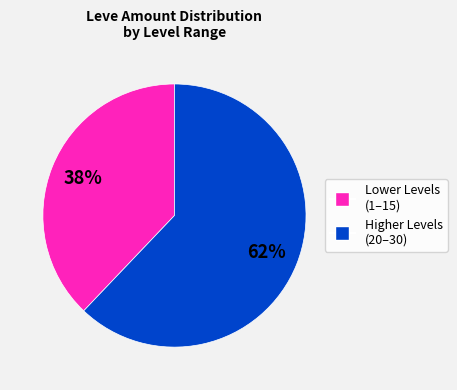

How many segments does this pie chart have?

2